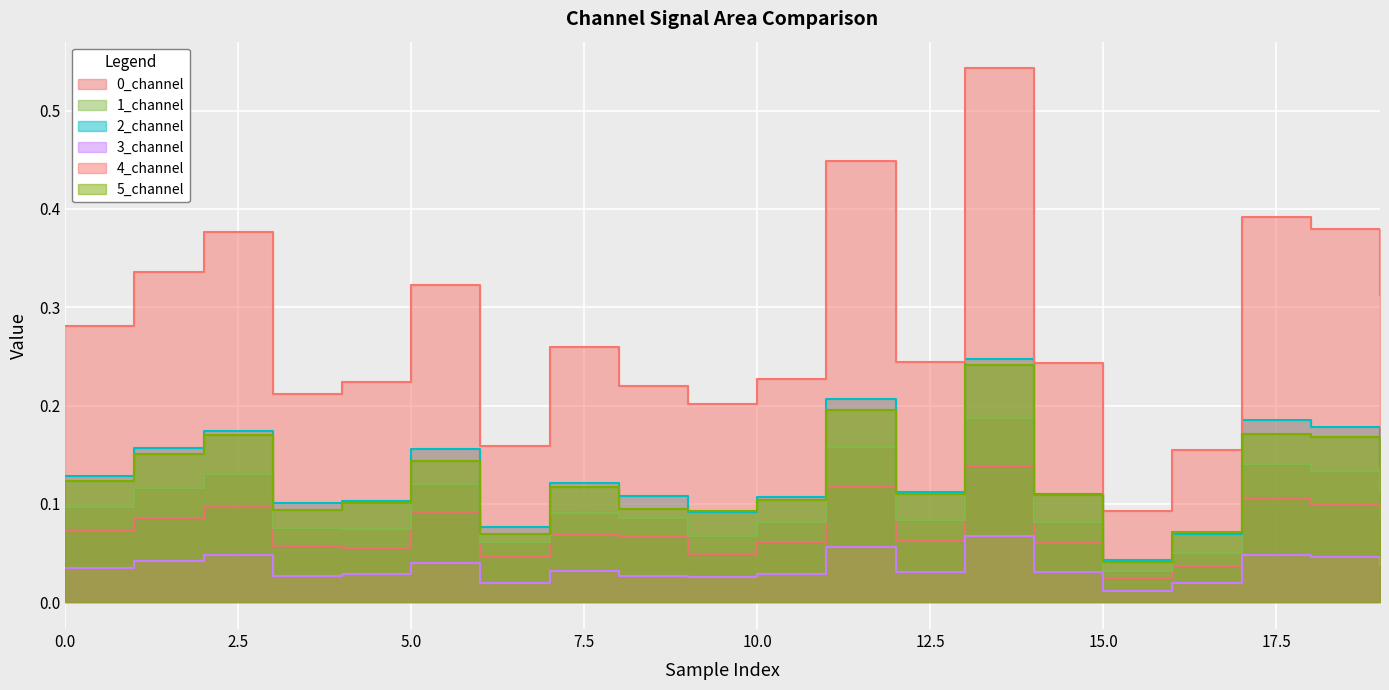

True or false: 2_channel and 1_channel cross at least once.

False